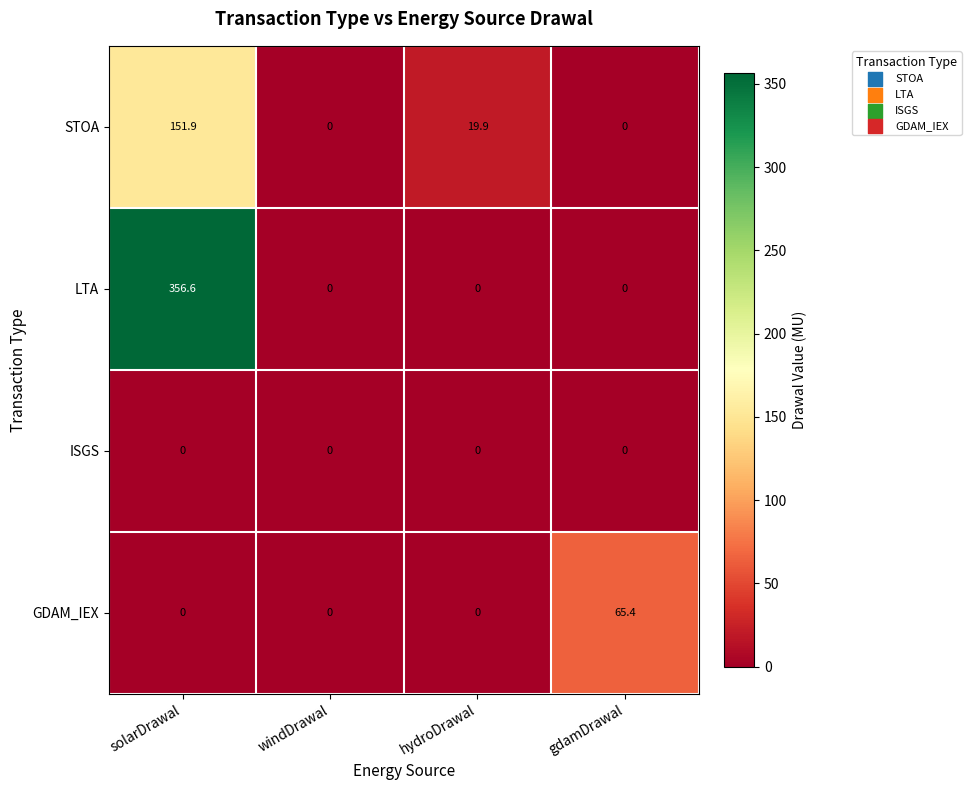

Which category has the highest value across all series?

solarDrawal